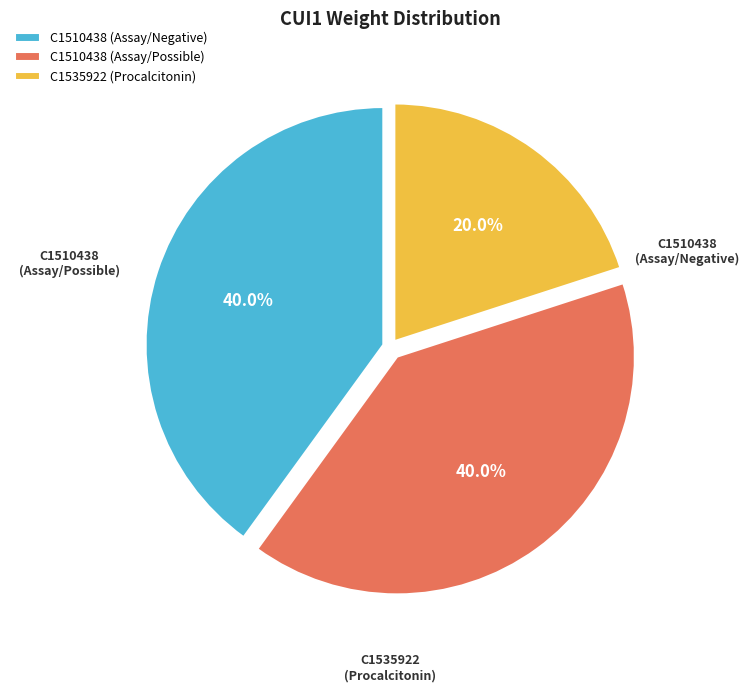

What is the ratio of the value at C1535922 (Procalcitonin) to the value at C1510438 (Assay/Possible)?

0.5